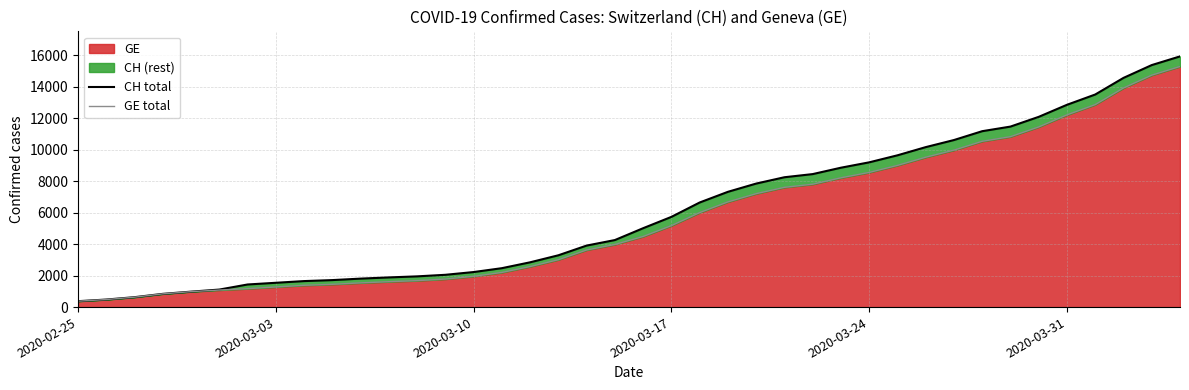

Which series has the largest total across all categories?

CH total